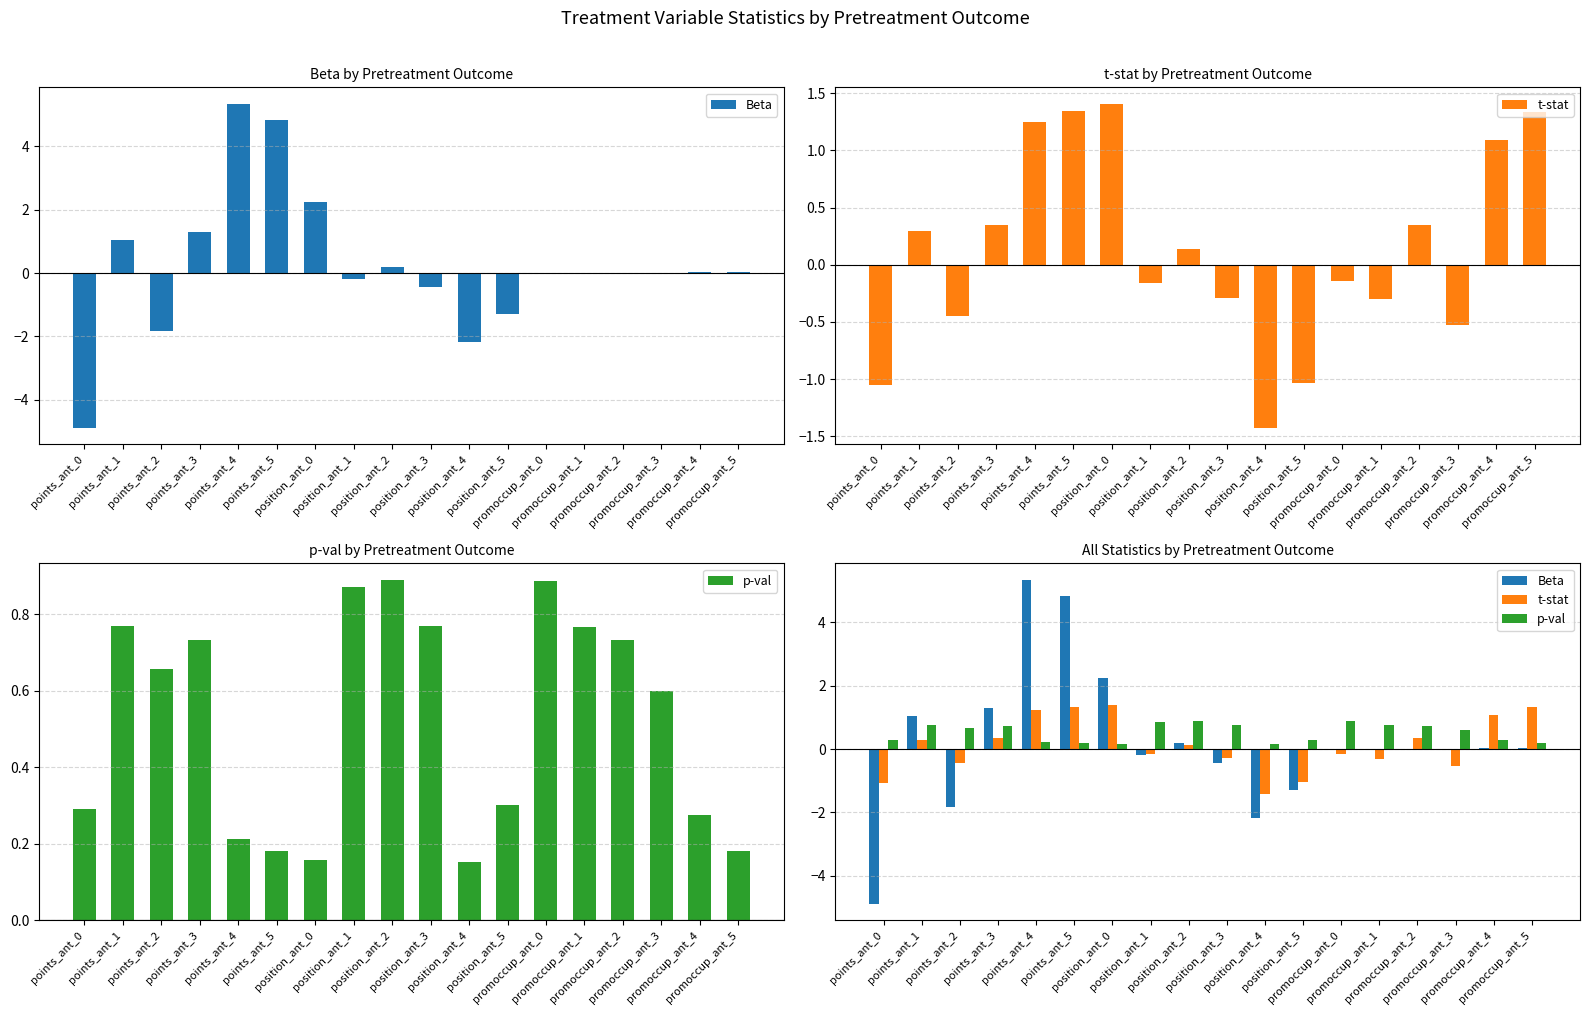

What is the label of the 11th bar from the left?

position_ant_4